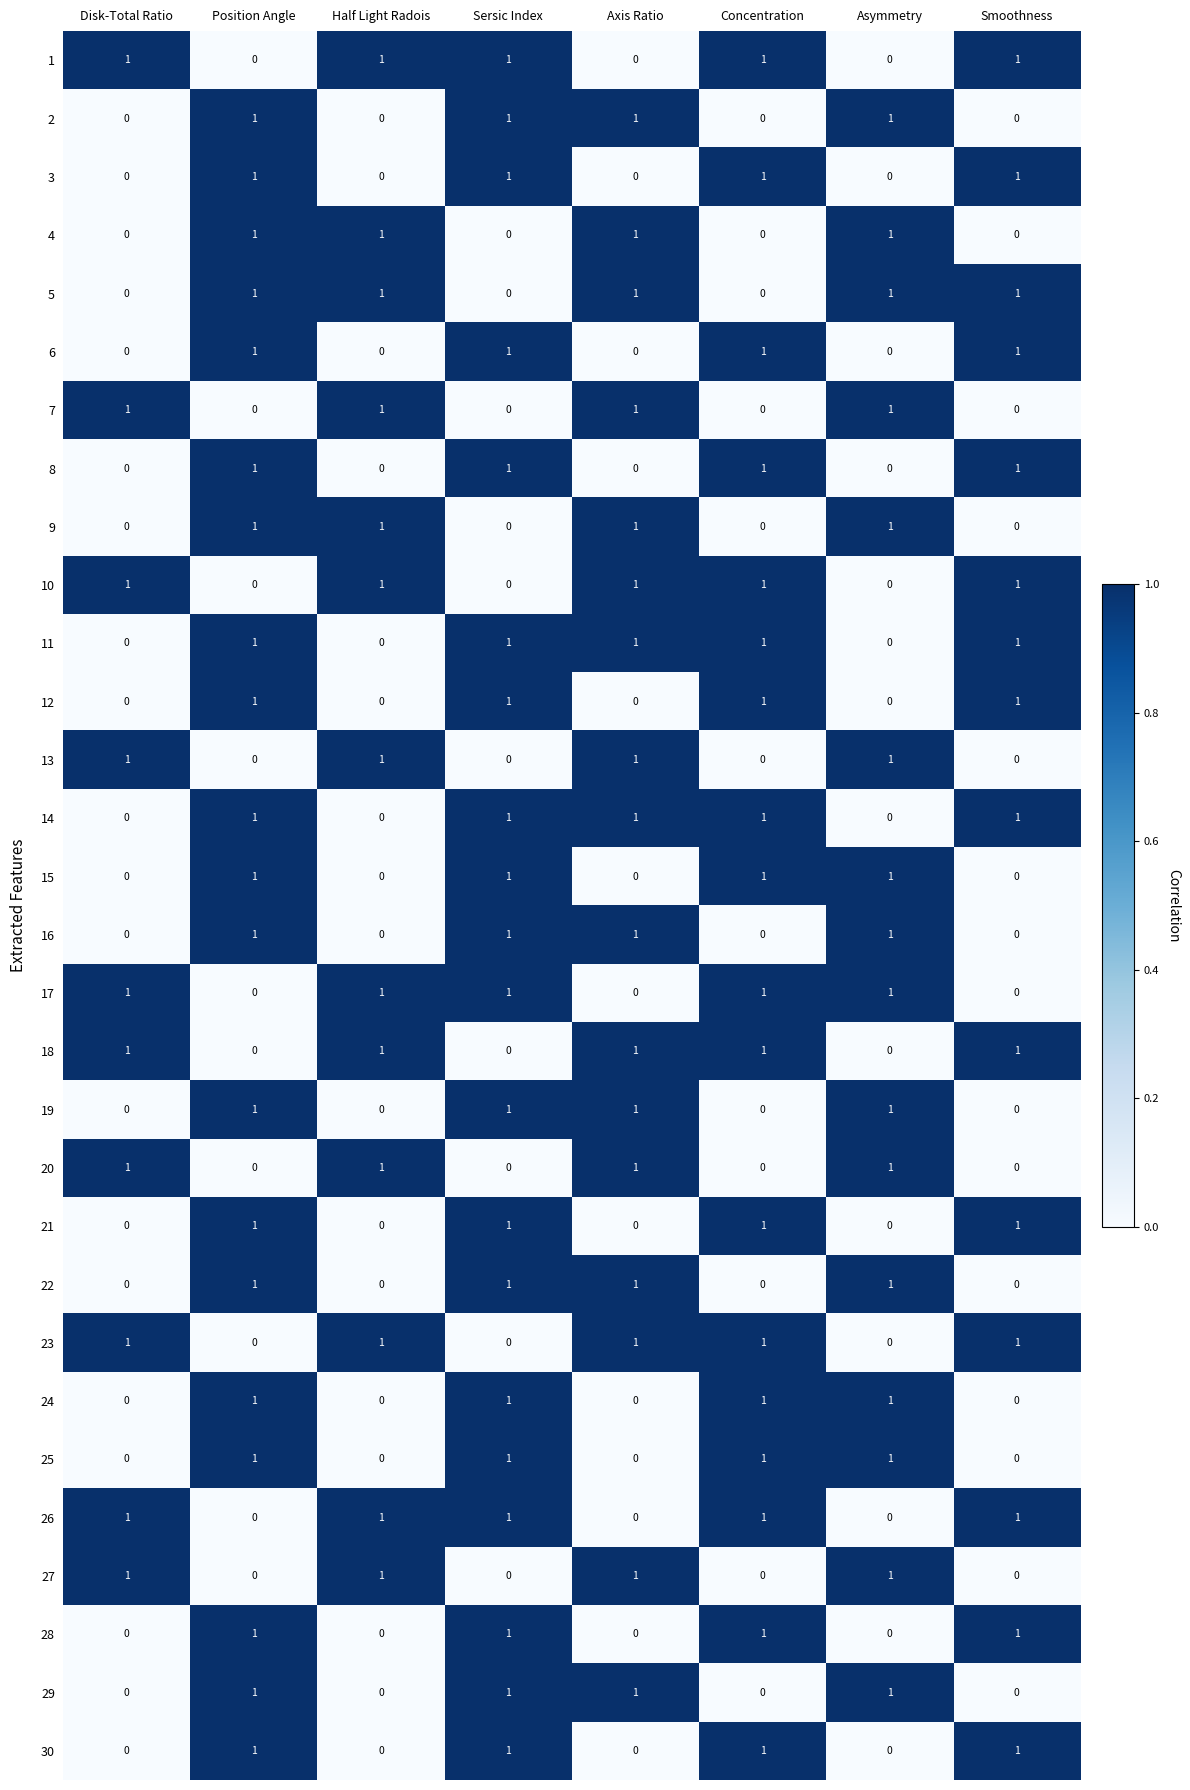

How many positive values does the 14 series have?

5